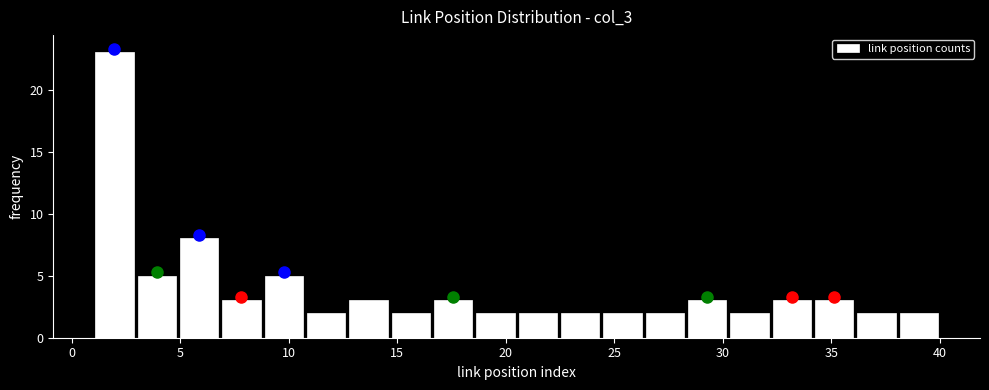

Around what value on the x-axis is the tallest bar? Give the approximate position of its centre, as read against the axis.

2.0